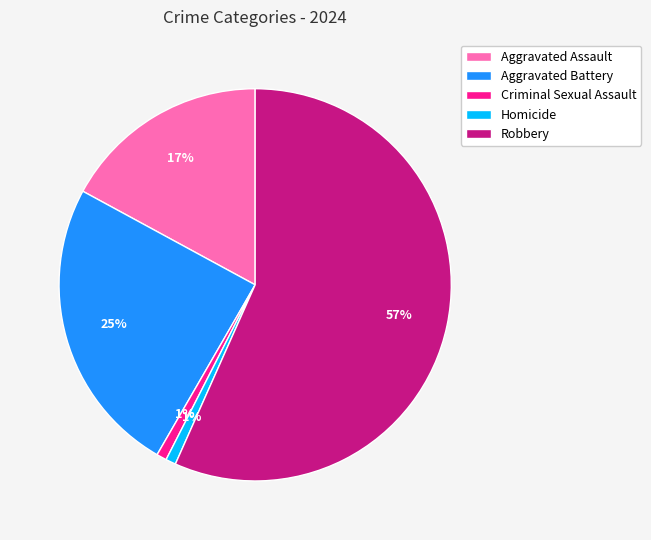

Do Criminal Sexual Assault and Aggravated Assault together represent more than half of the pie?

No